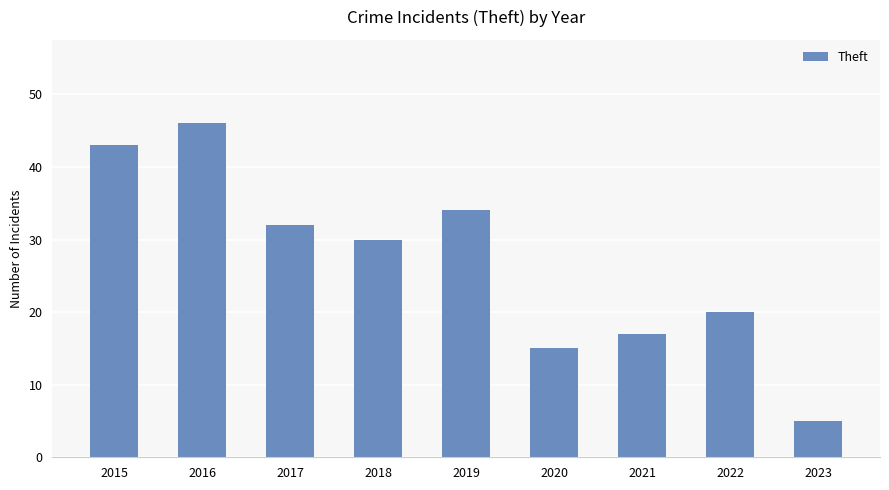

At which category does the chart reach its peak across all series?

2016